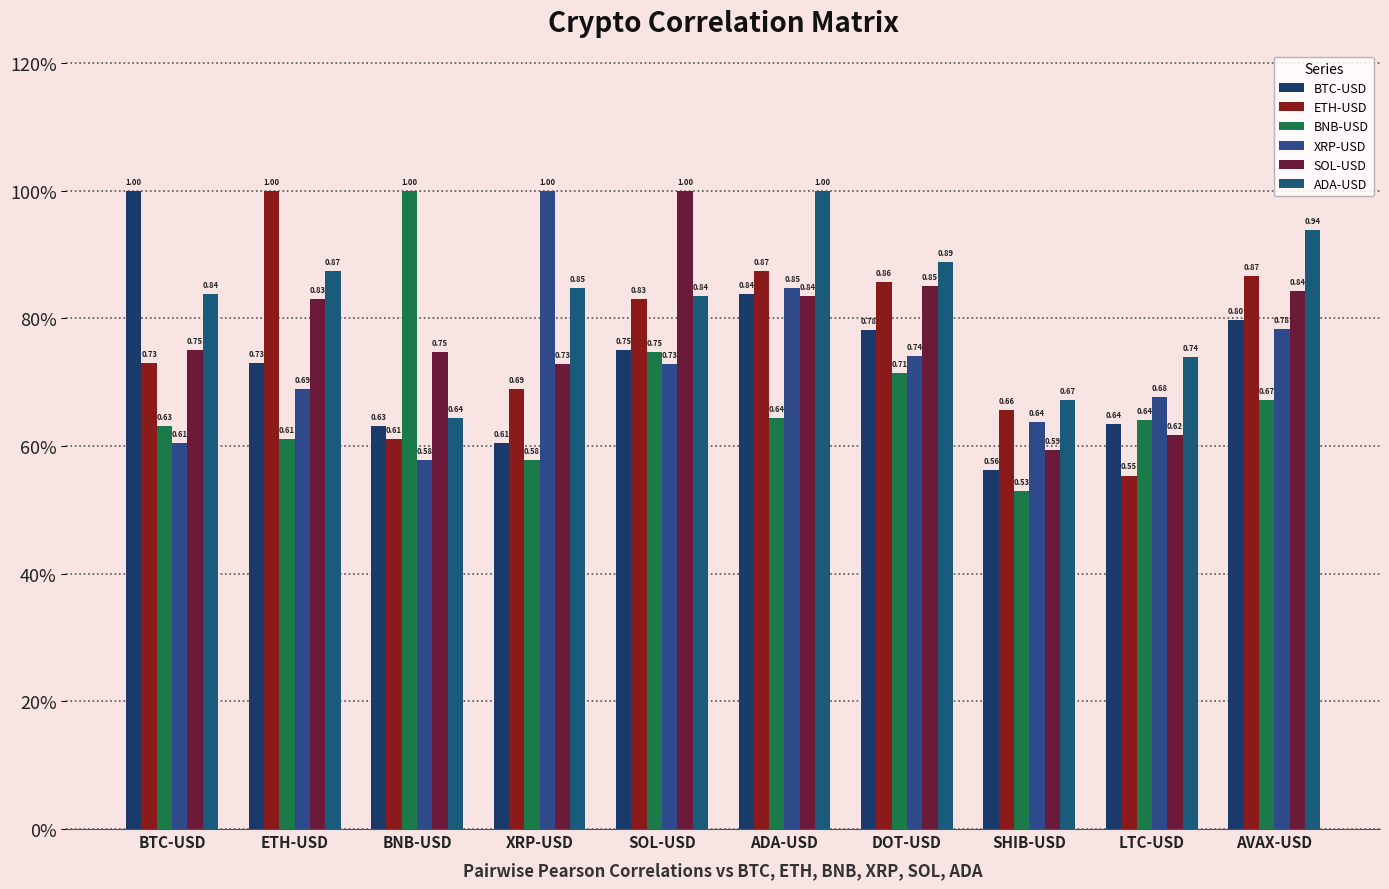

What is the difference between the maximum and second lowest values in the XRP-USD series?

0.4